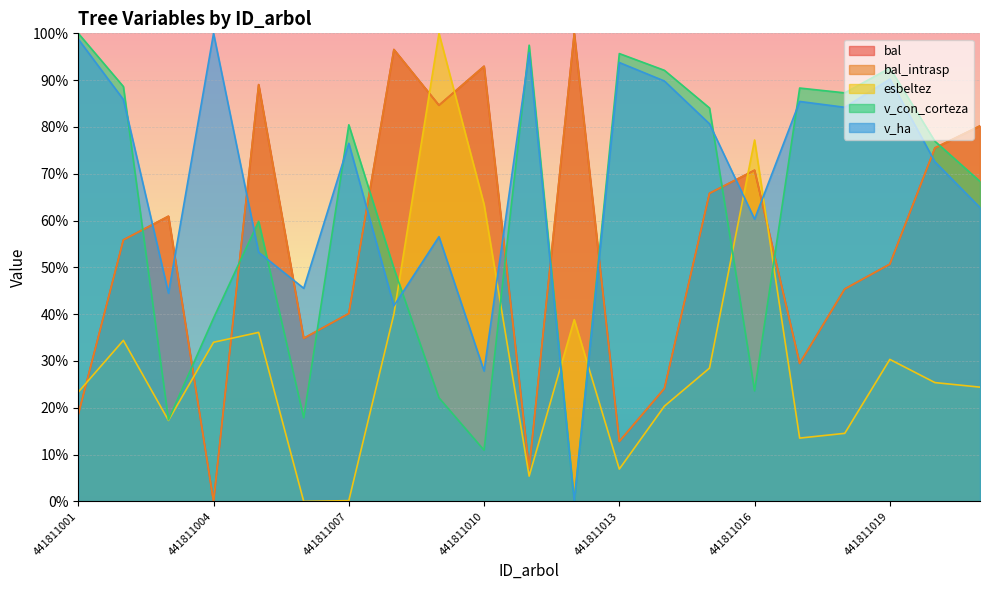

At how many categories does at least one series exceed 32?

21